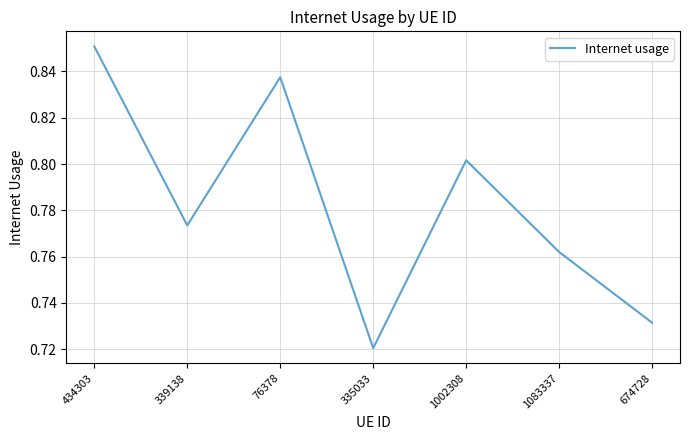

What position from the left is 76378?

3